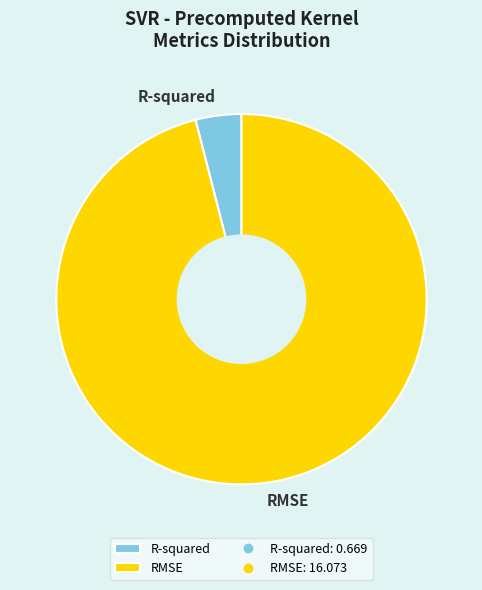

How many segments does this pie chart have?

2